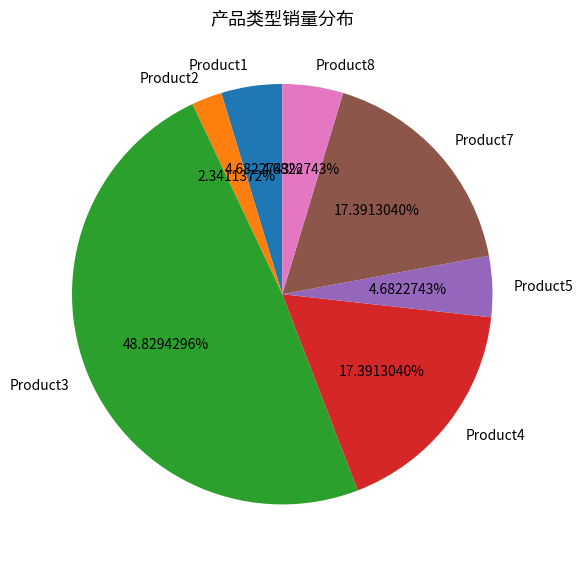

To the nearest percent, what is the difference between the largest and smallest slice percentages?

46%